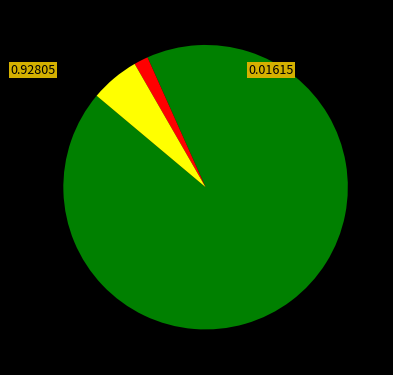

Count the number of slices in the pie.

3